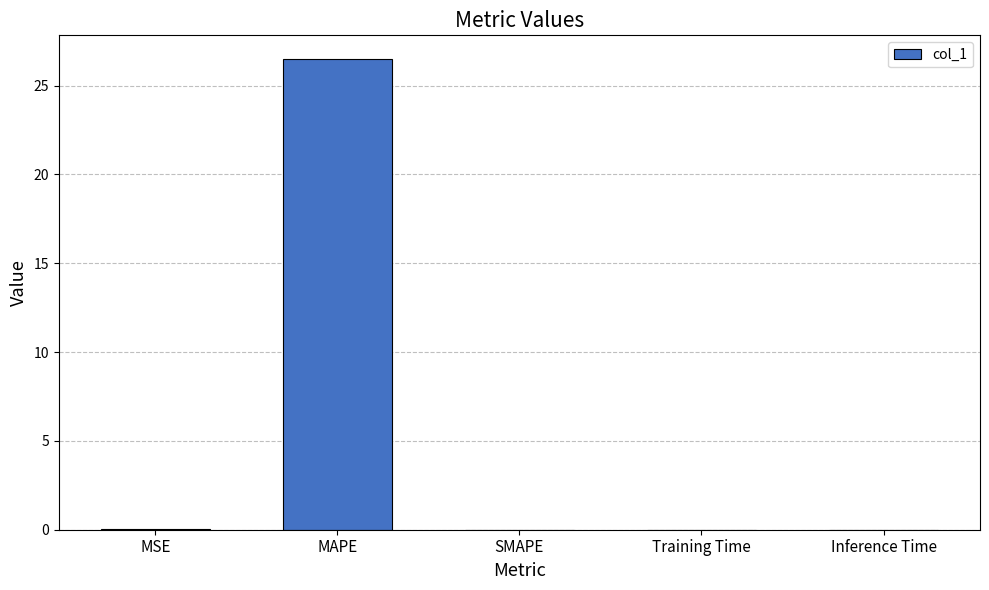

Is it true that the value at SMAPE is 0.0?

True